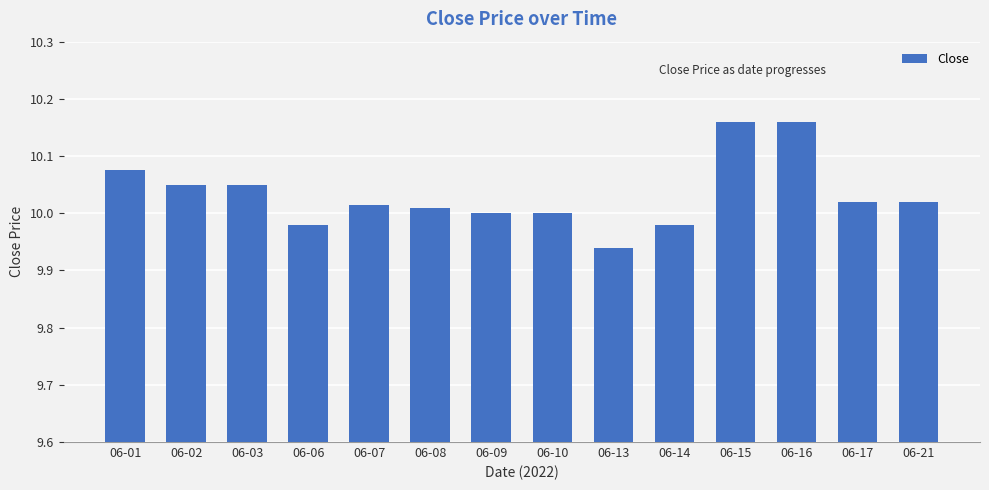

Does the chart contain any negative values?

No